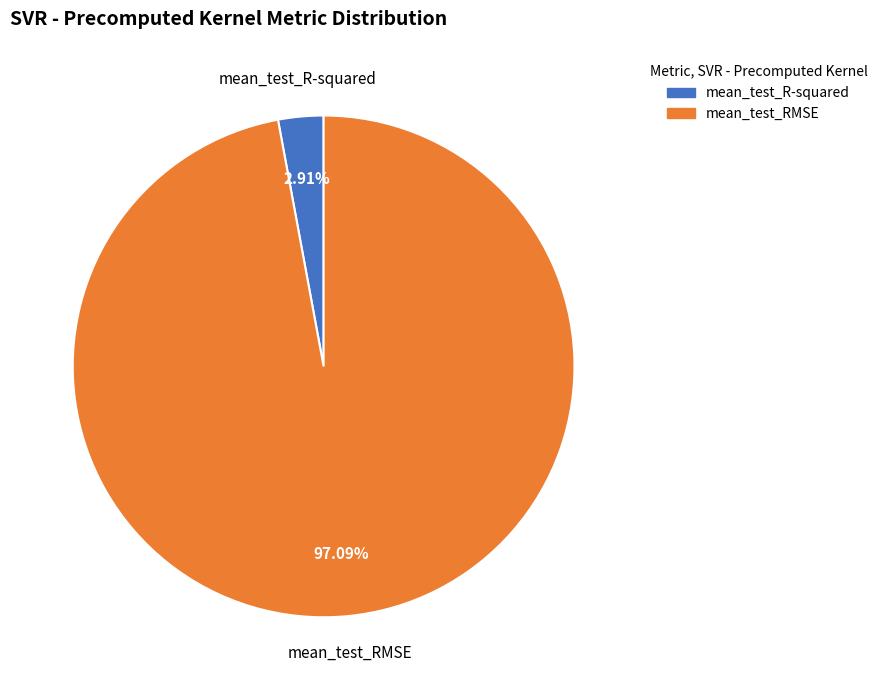

True or false: mean_test_R-squared accounts for 3% of the total.

True